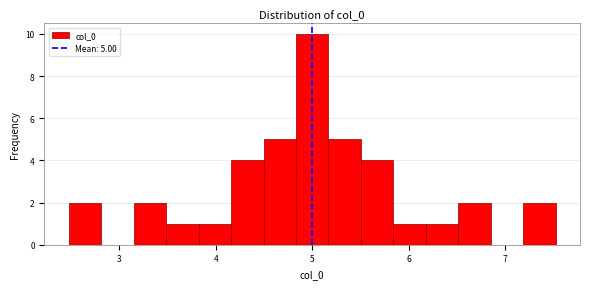

Read against the x-axis, roughly where is the centre of the tallest bar?

5.0